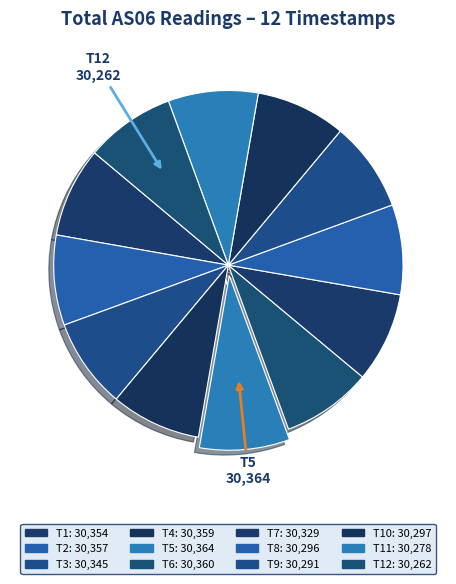

How many slices are in this pie chart?

12